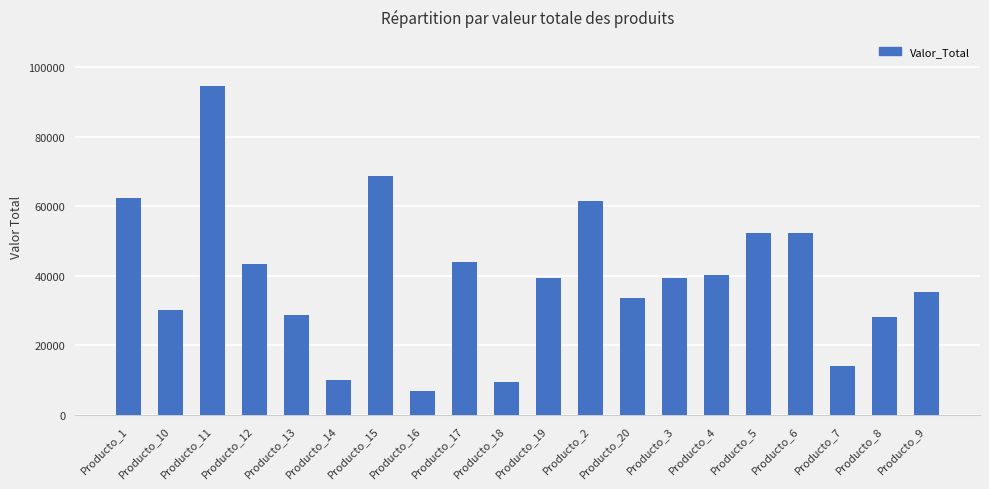

What position from the left is Producto_12?

4